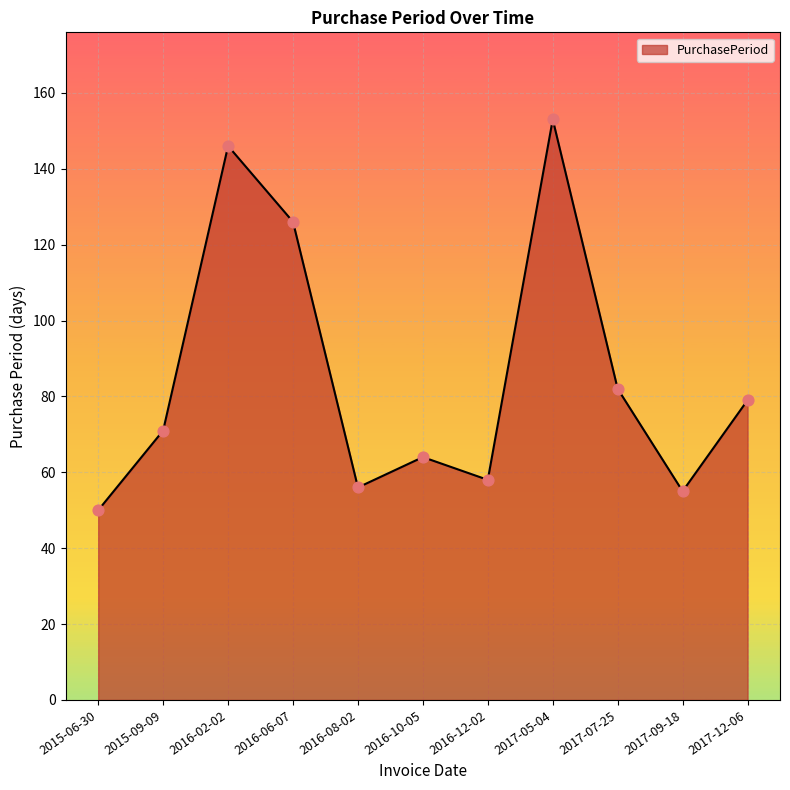

What is the change in value from 2016-12-02 to 2017-07-25?

+24